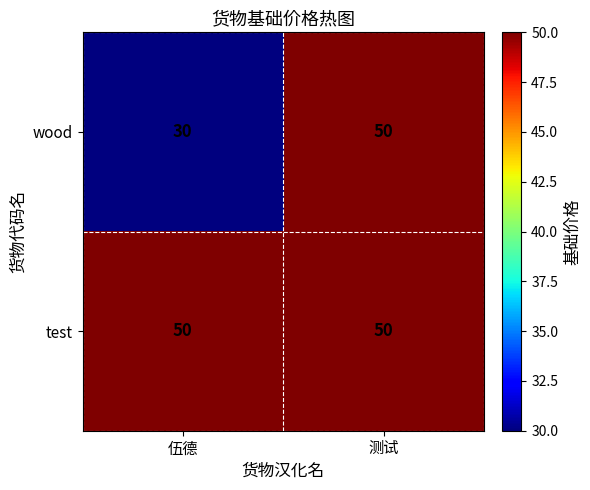

At how many categories does at least one series exceed 36?

2